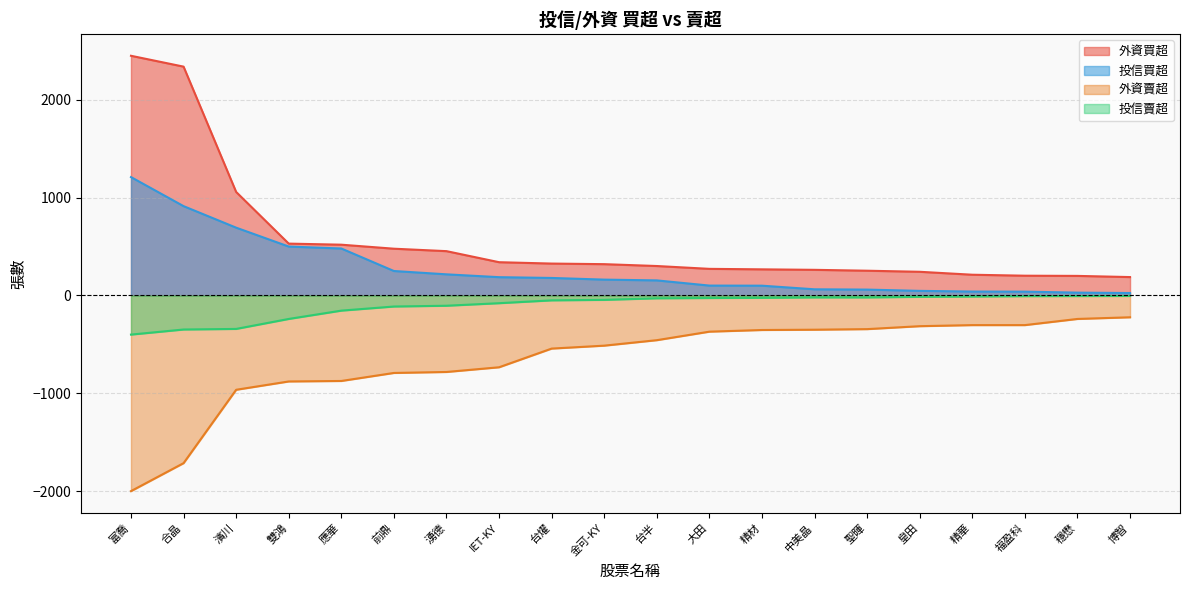

Rank the series by their maximum value, from highest to lowest.

外資買超, 投信買超, 投信賣超, 外資賣超